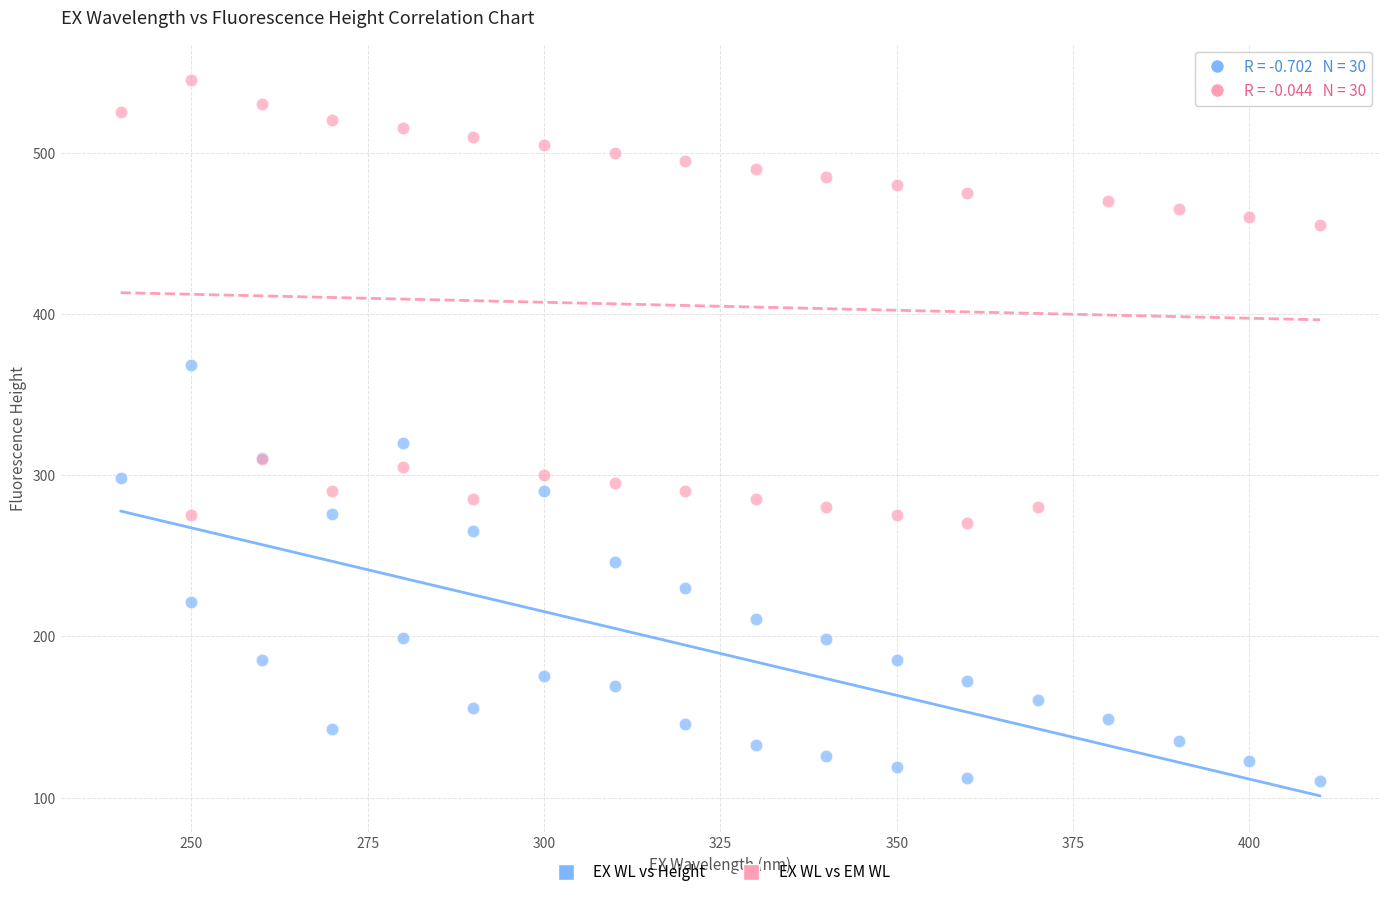

Across all series, what Y value is closest to 327?

320.1